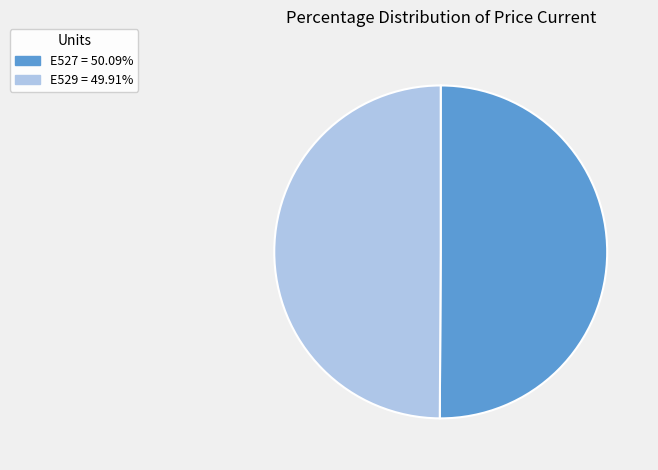

What is the ratio of the value at E527 to the value at E529?

1.0